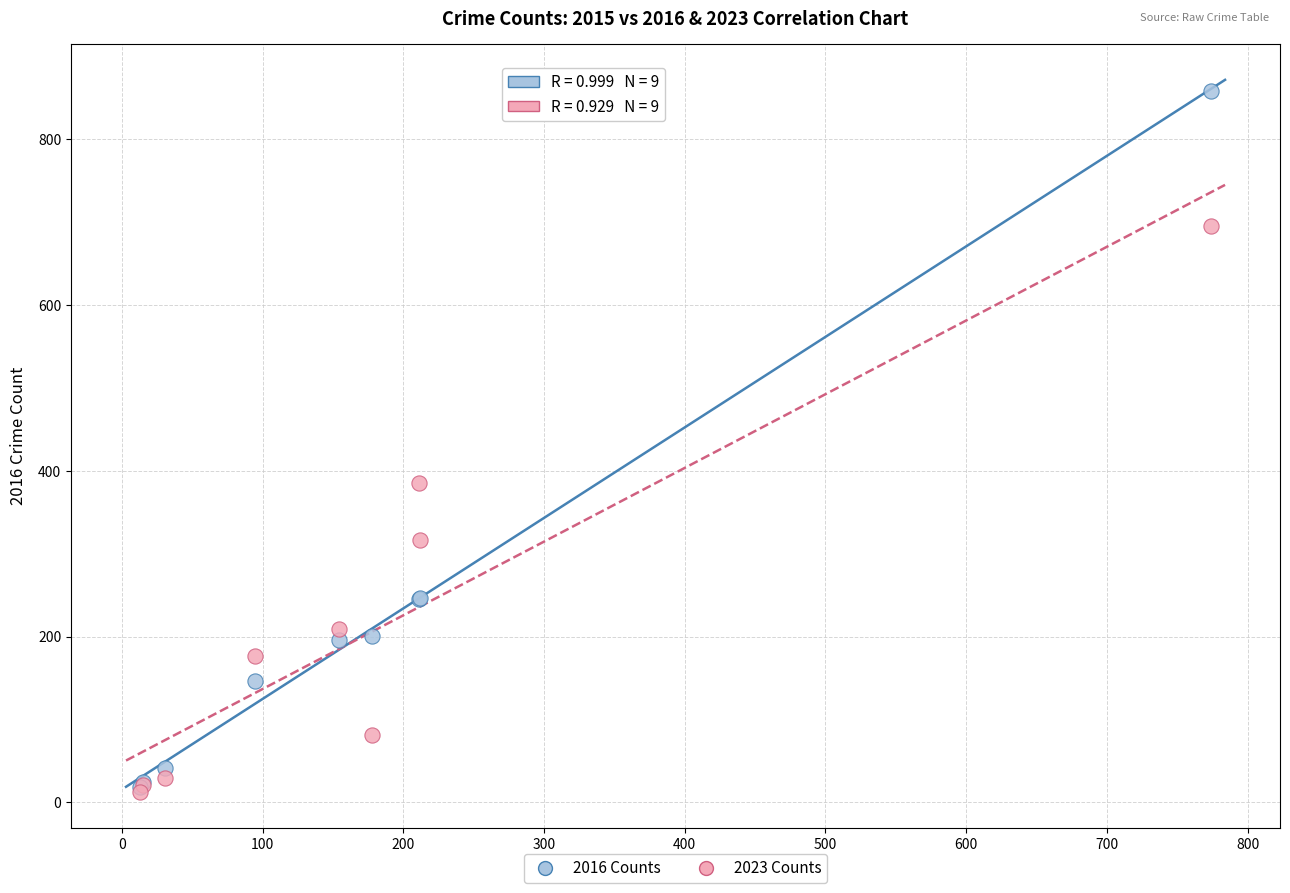

Across all series, what Y value is closest to 435?

385